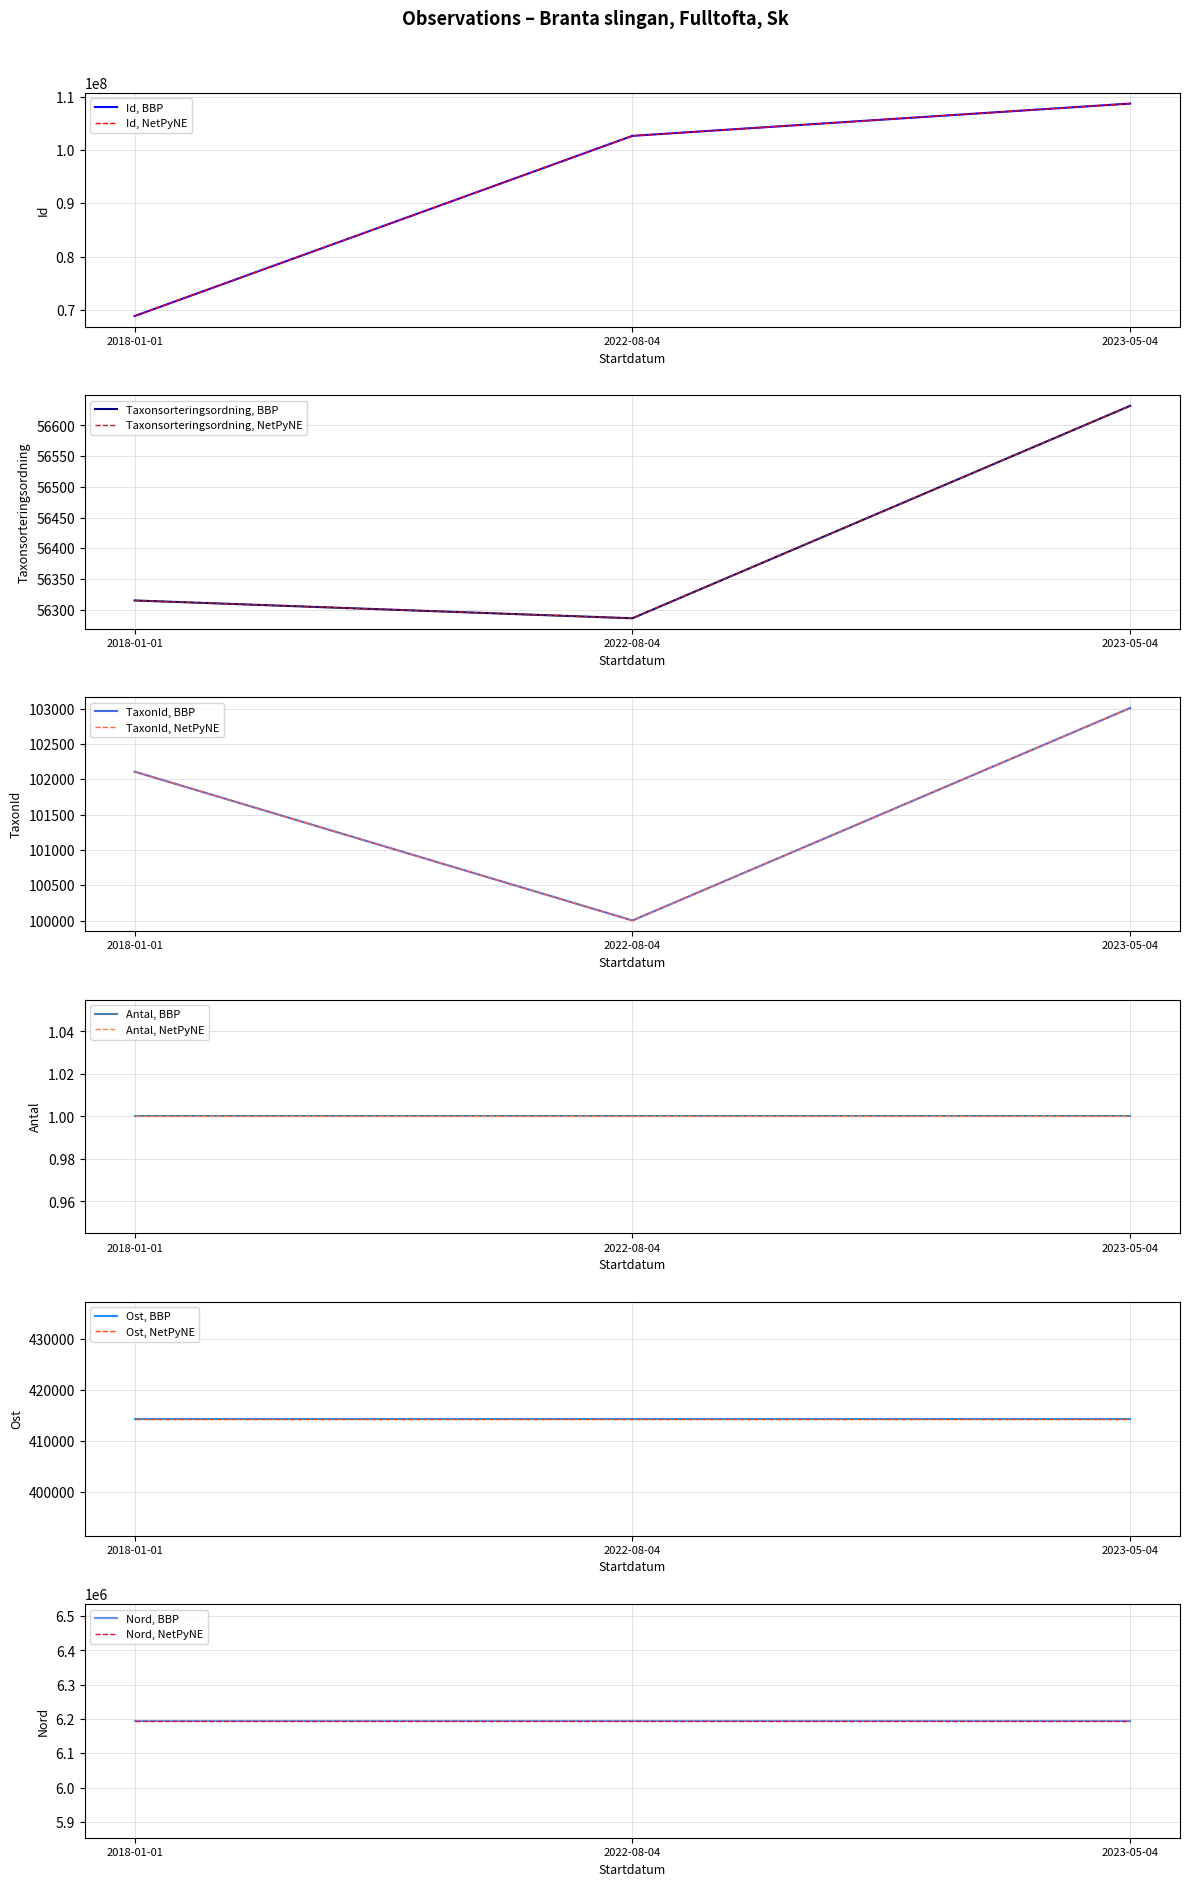

What is the label of the 2nd point from the left?

2022-08-04